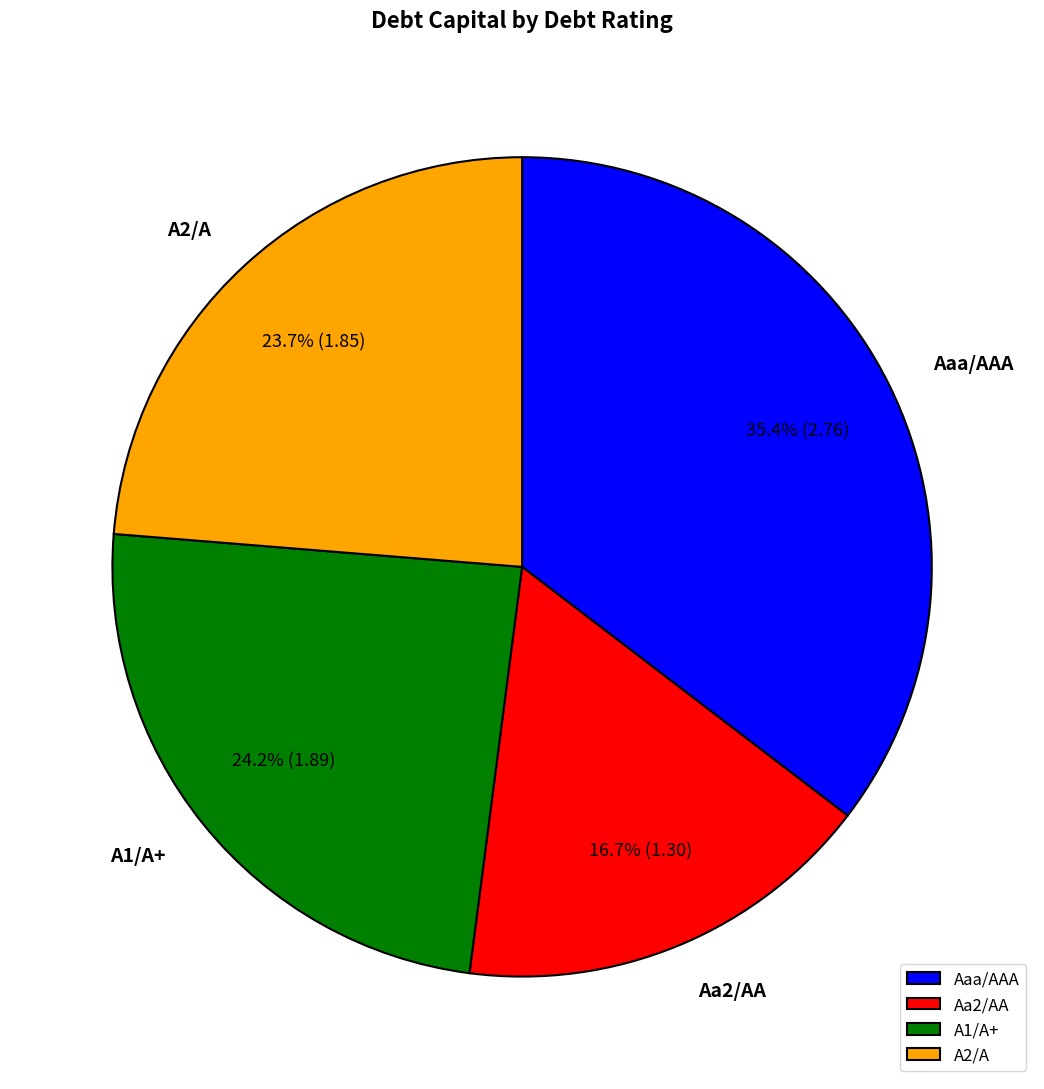

Which has a higher value, Aaa/AAA or Aa2/AA?

Aaa/AAA